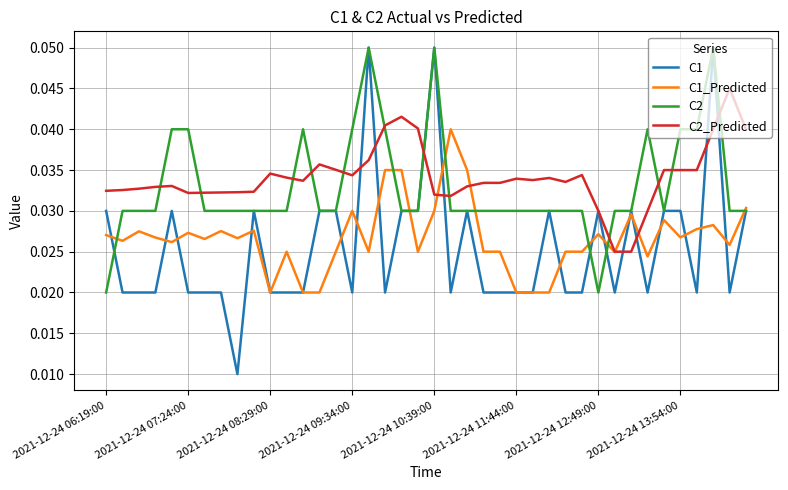

Which series has the widest spread of values?

C1